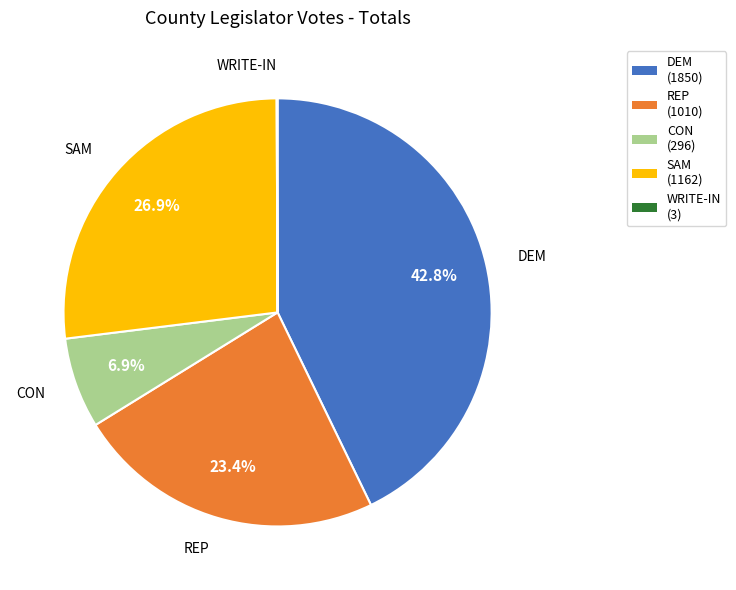

What percentage is NOT represented by REP (1010)?

76.6%